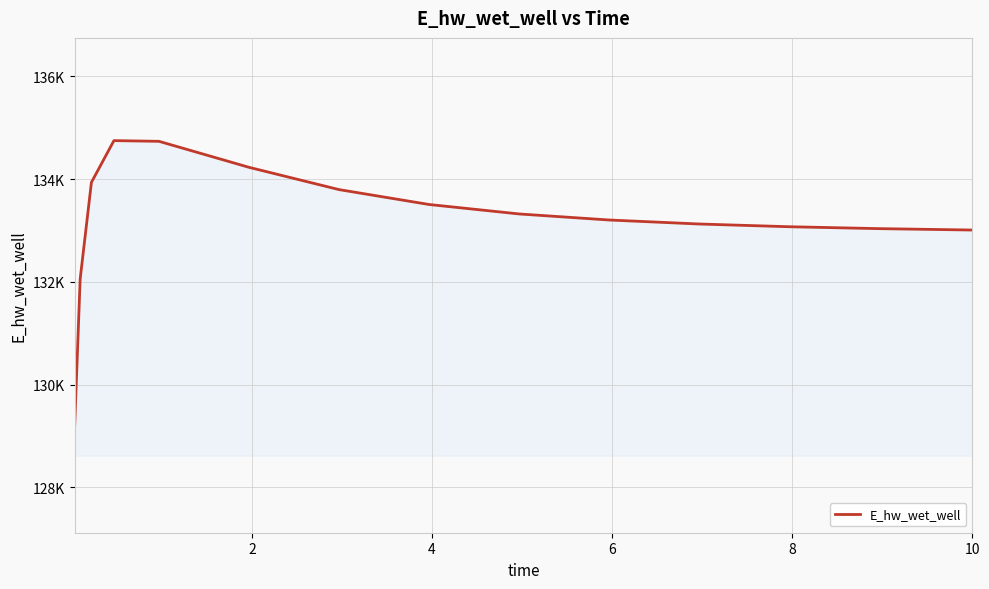

Does the chart have visible grid lines?

Yes